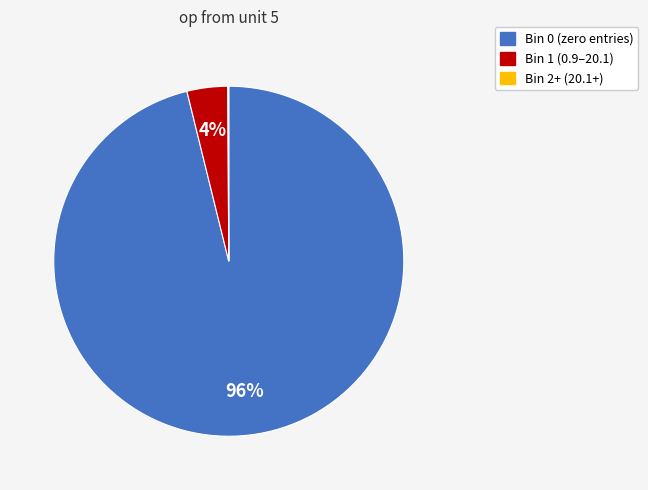

To the nearest percent, what is the average slice percentage?

33%